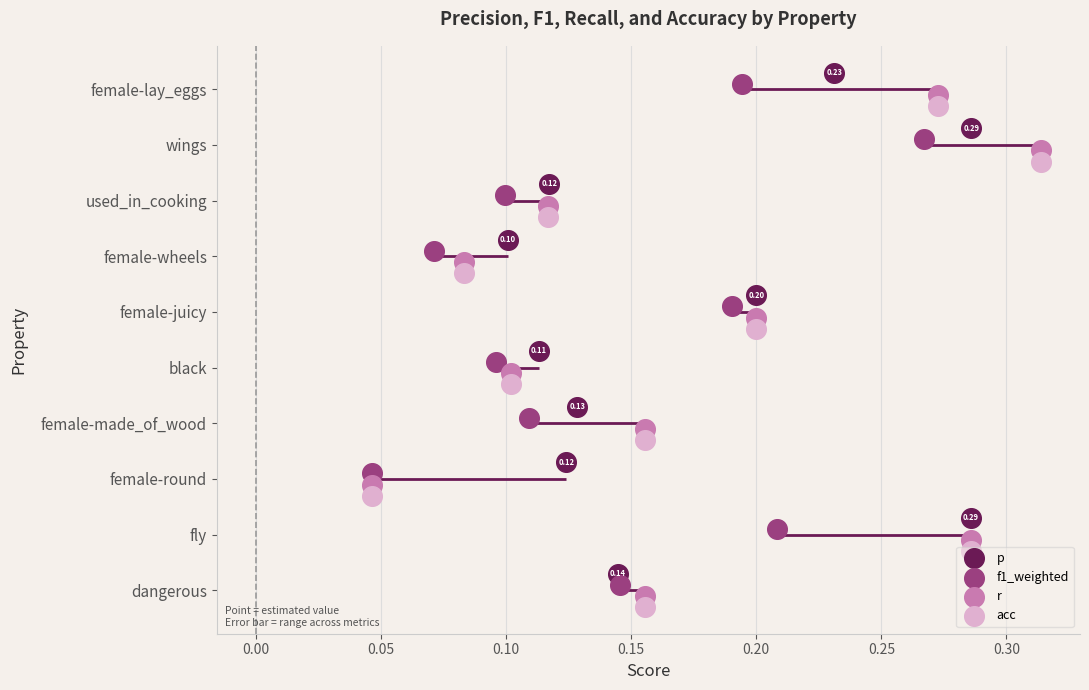

What are all the series names shown in the legend?

p, f1_weighted, r, acc